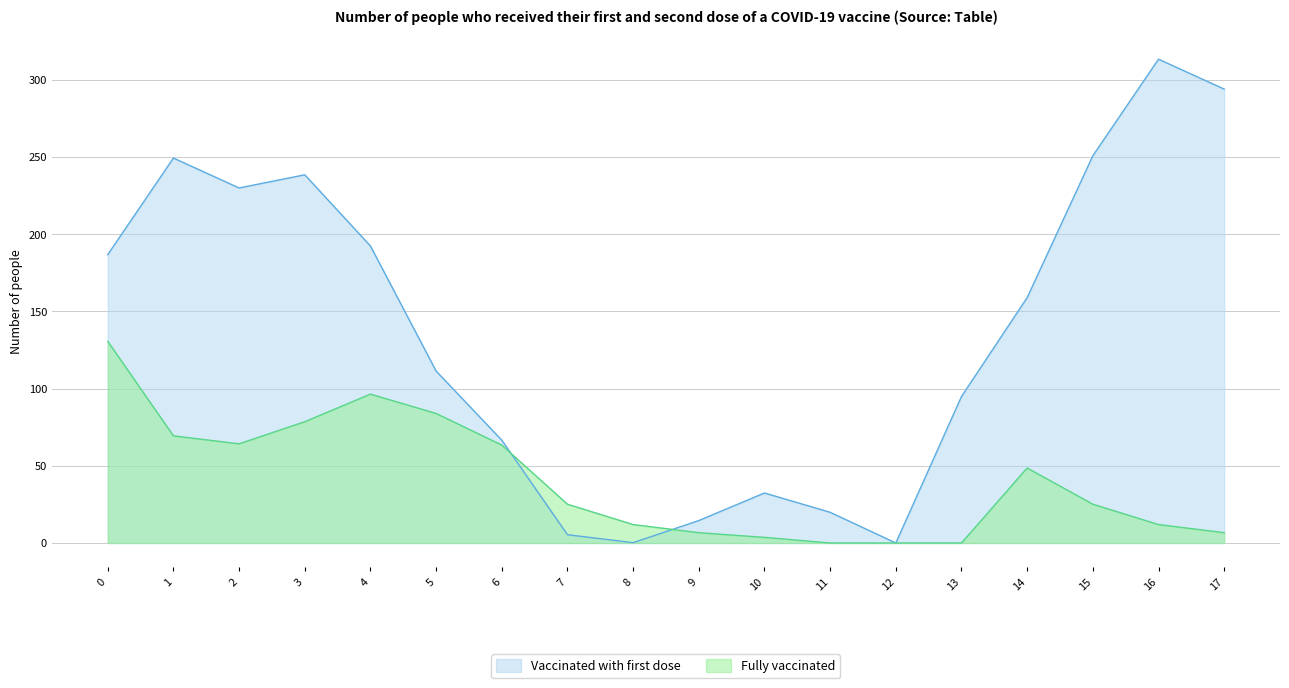

True or false: Vaccinated with first dose has a value of 19.9 at 11.

True